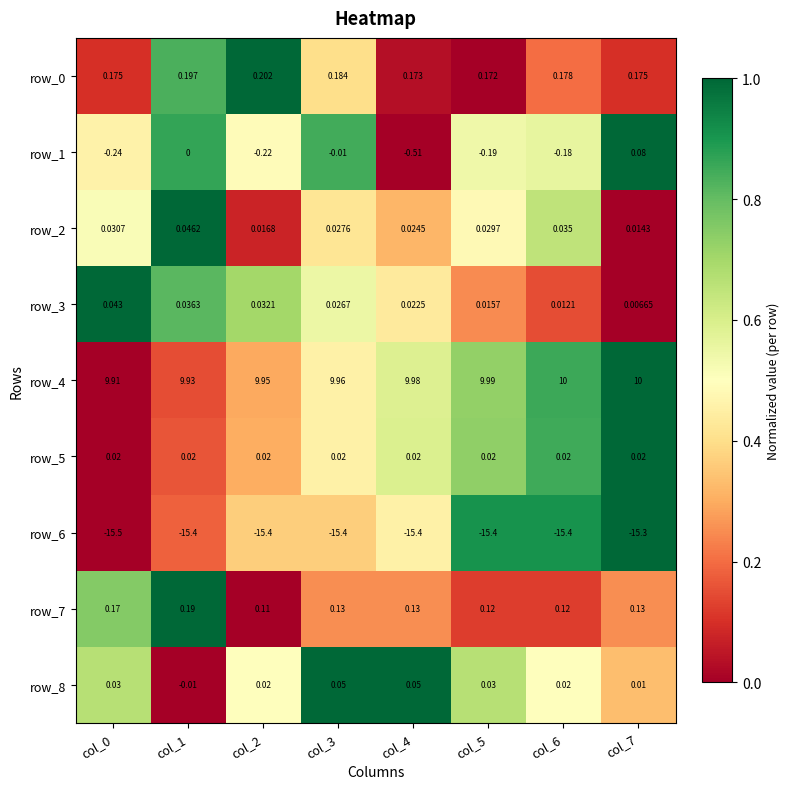

What is the total value across all series at col_6?

-5.2